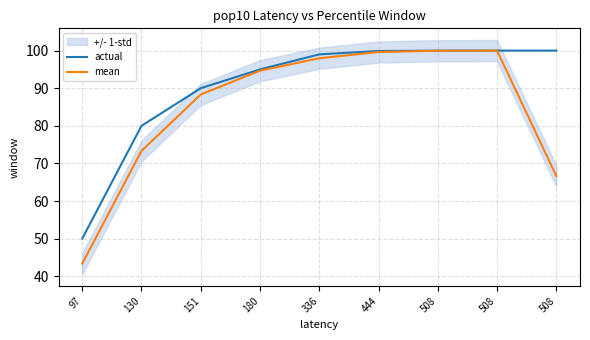

Does the chart have visible grid lines?

Yes